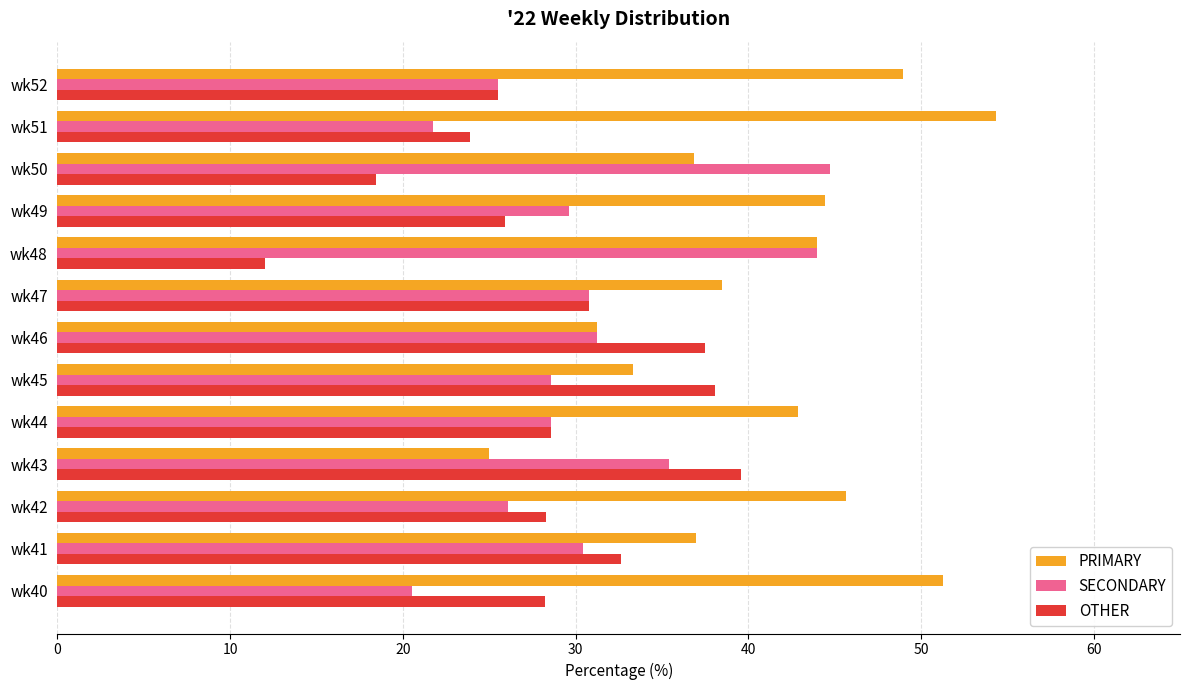

What is the difference between the maximum and minimum values in the PRIMARY series?

29.3